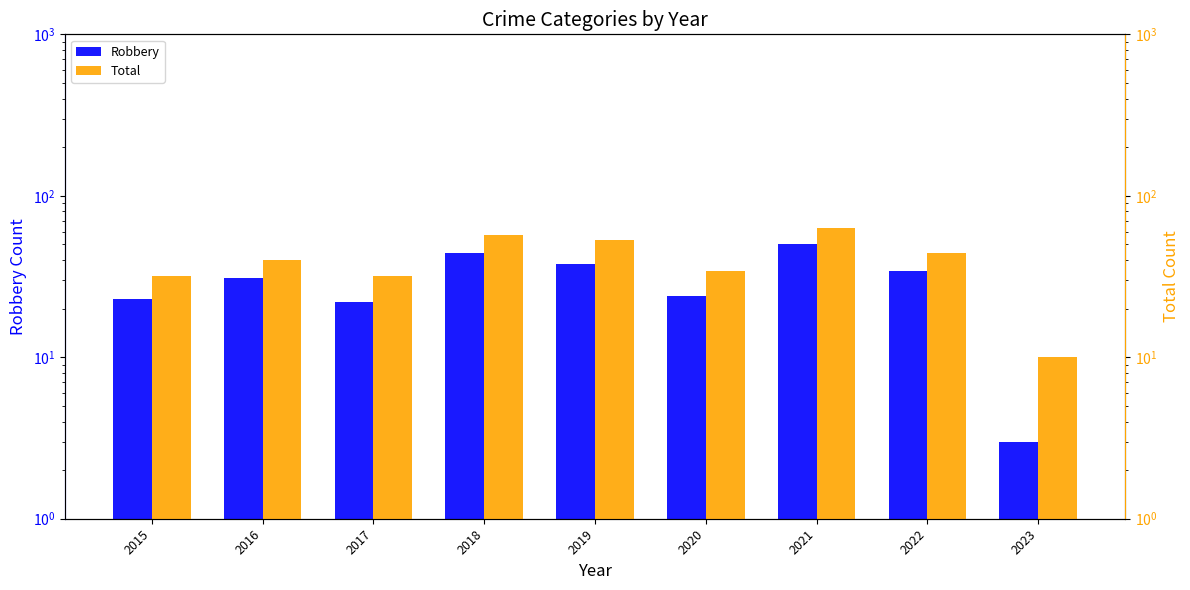

Reading right to left, transcribe all the data shown in this chart.

Robbery: 3	34	50	24	38	44	22	31	23
Total: 10	44	63	34	53	57	32	40	32